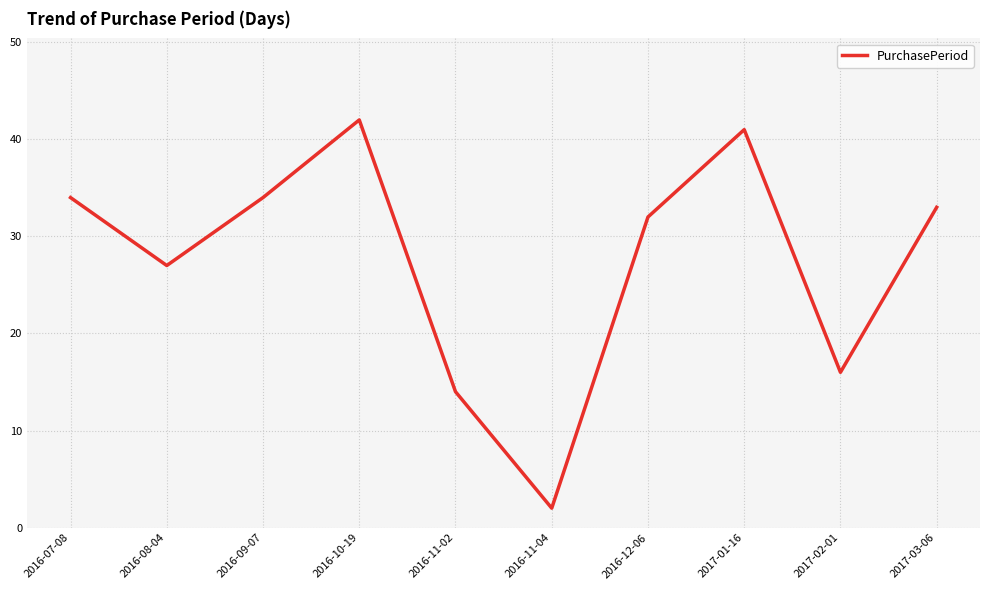

Where does the data first go above 33?

2016-07-08